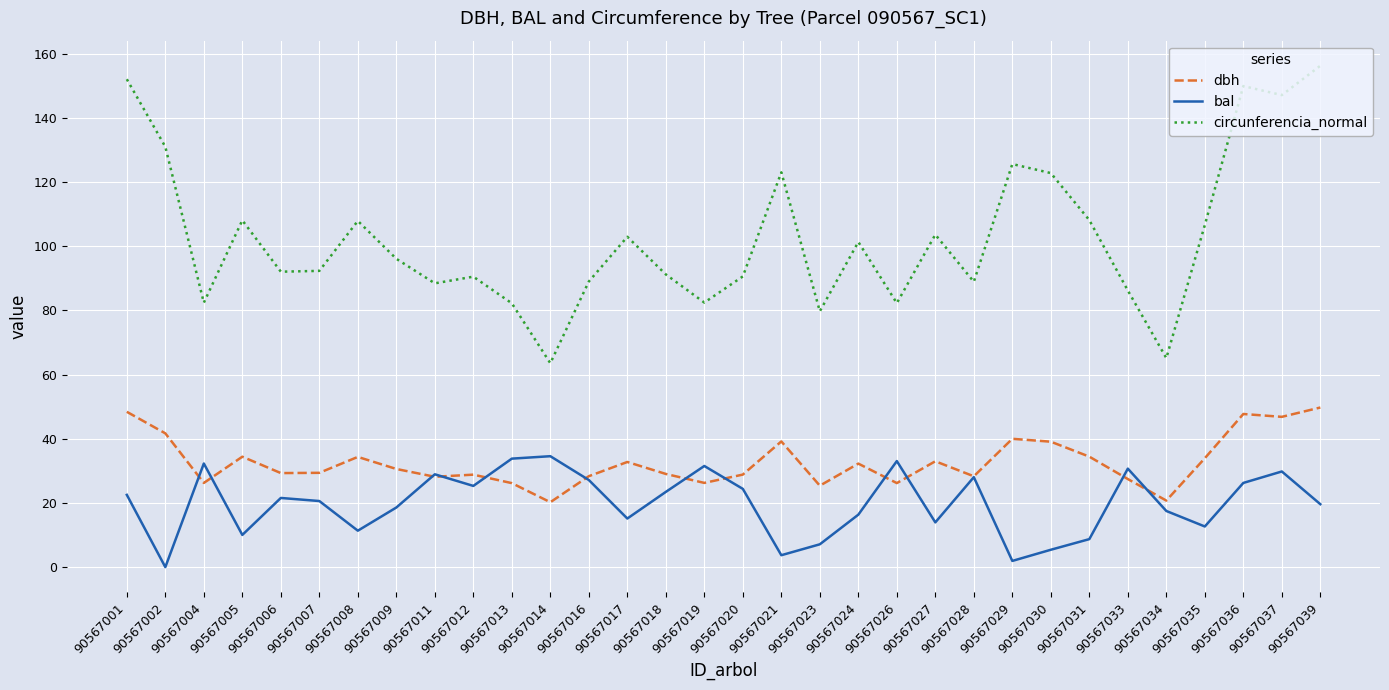

Read the circunferencia_normal value at 90567013.

82.2